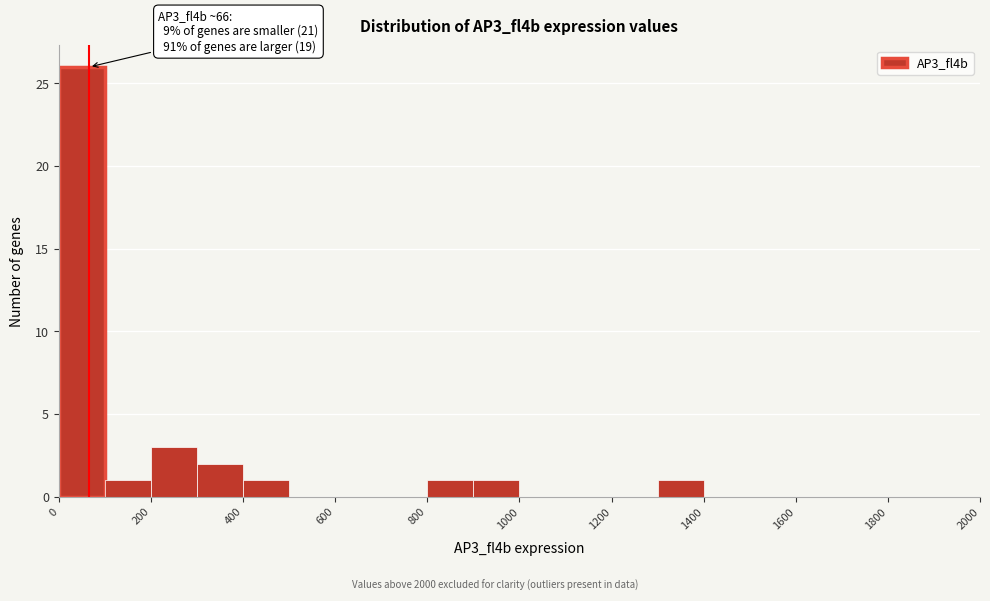

Over which range of the x-axis is the bar tallest?

0 to 100